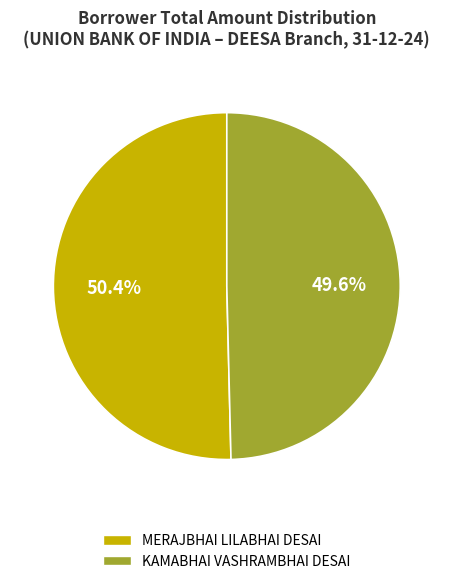

What is the majority slice?

MERAJBHAI LILABHAI DESAI